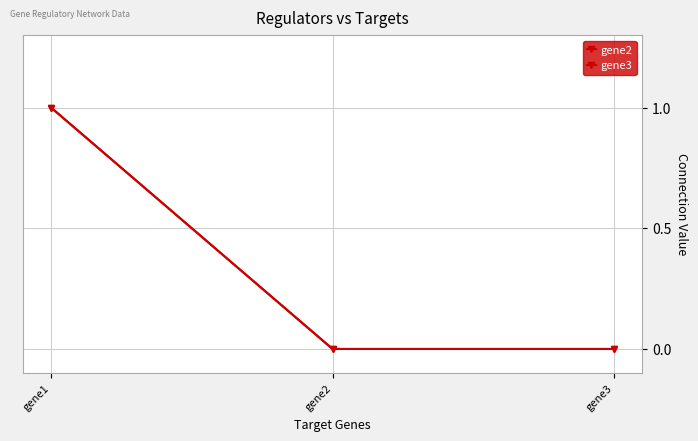

At which category is the sum across all series the highest?

gene1